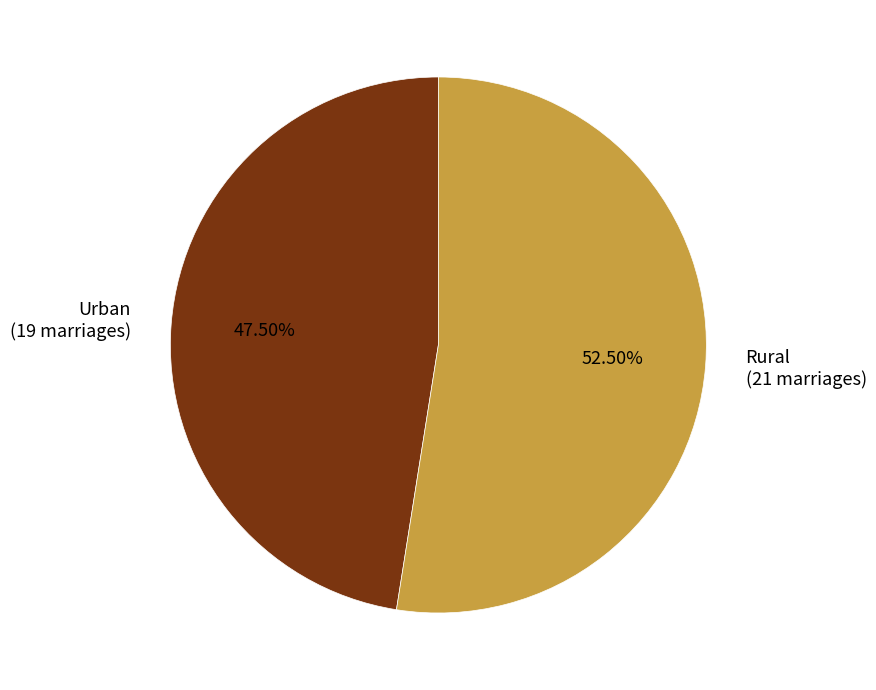

What is the total percentage of Rural and Urban?

100.0%